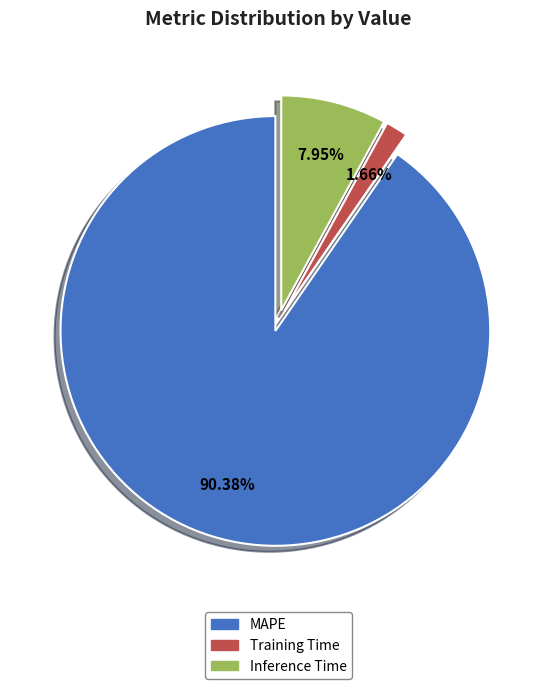

Which has a higher value, MAPE or Inference Time?

MAPE